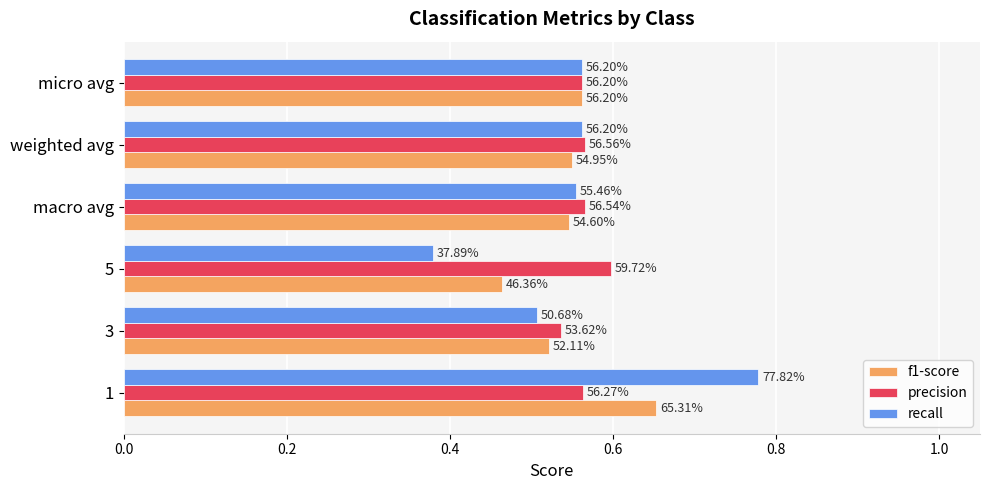

At how many categories does at least one series exceed 0?

6